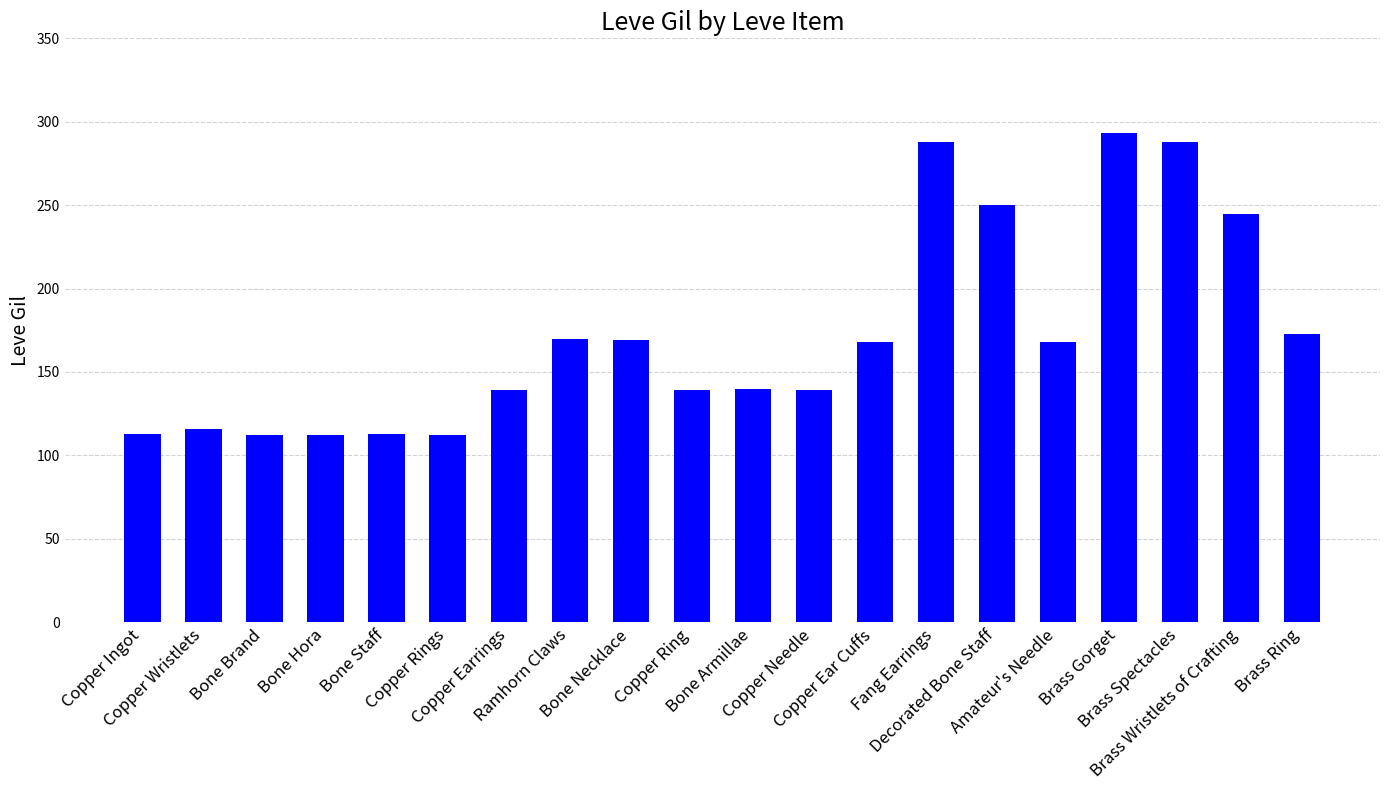

The chart shows a value of 67 at Copper Needle. True or false?

False